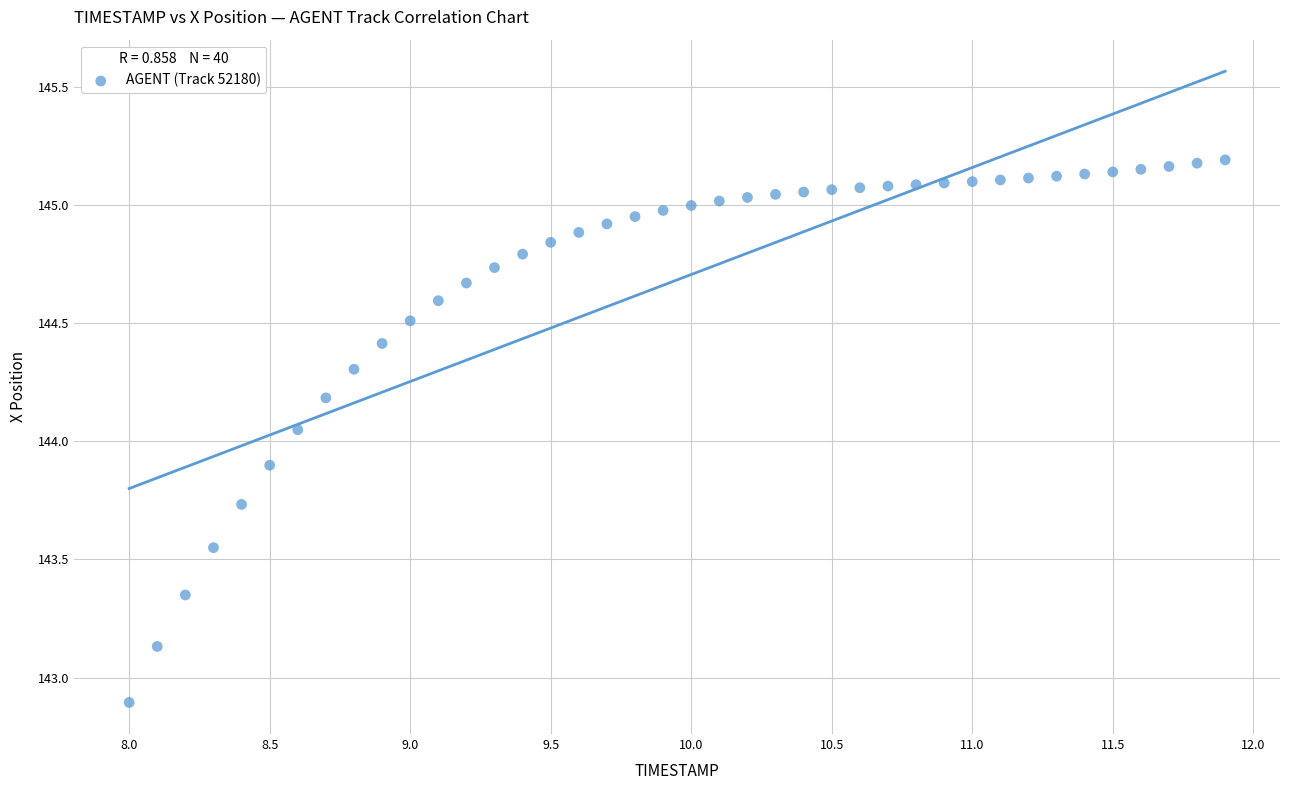

What is the range of Y values (max minus min)?

2.3